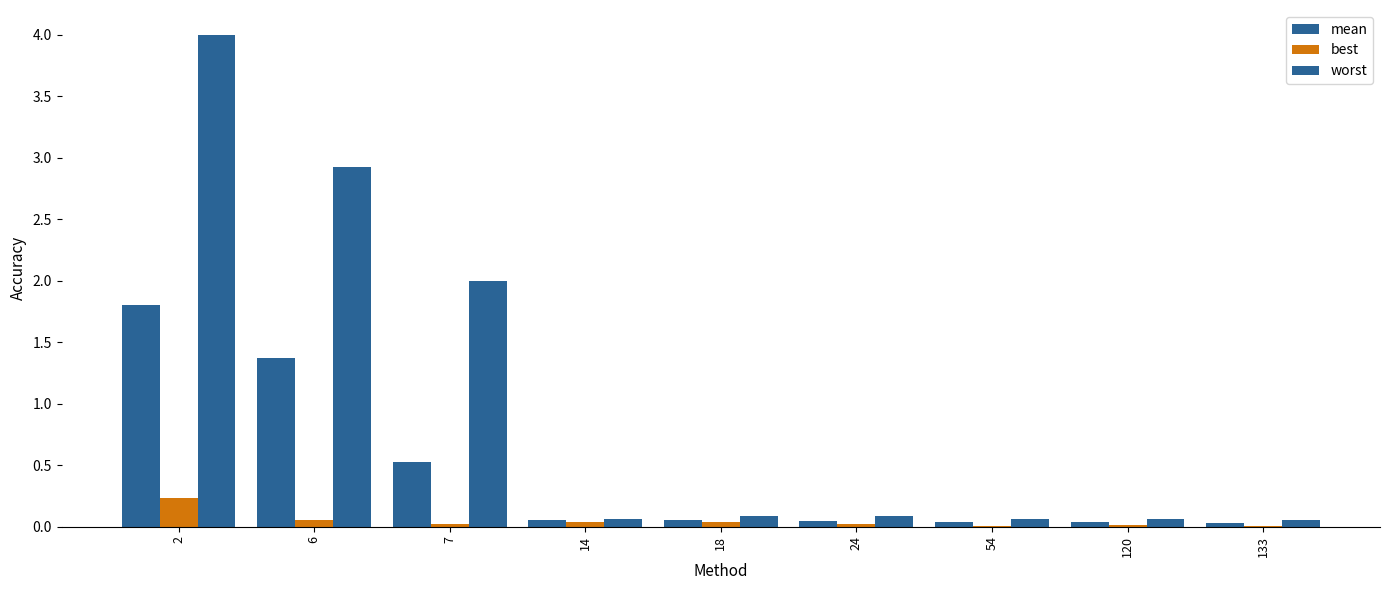

How many groups of bars are there?

9